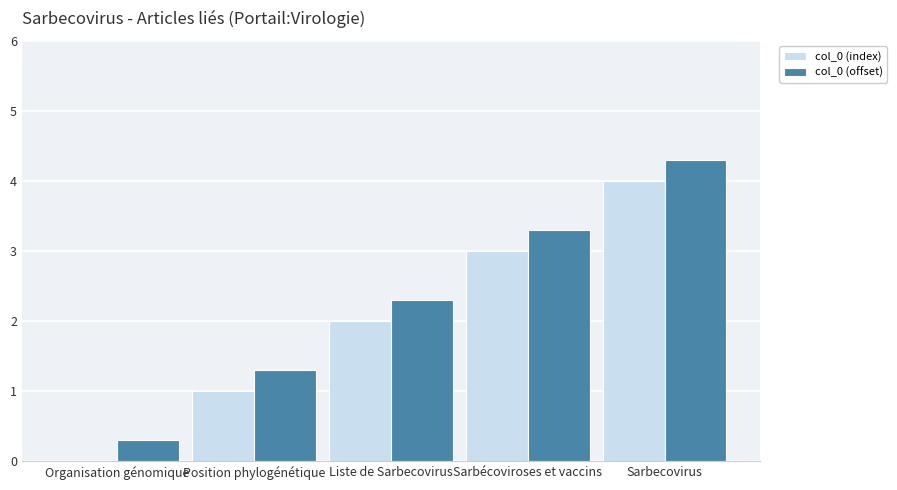

Is the value of col_0 (index) at Sarbécoviroses et vaccins greater than the value of col_0 (offset) at Sarbécoviroses et vaccins?

No